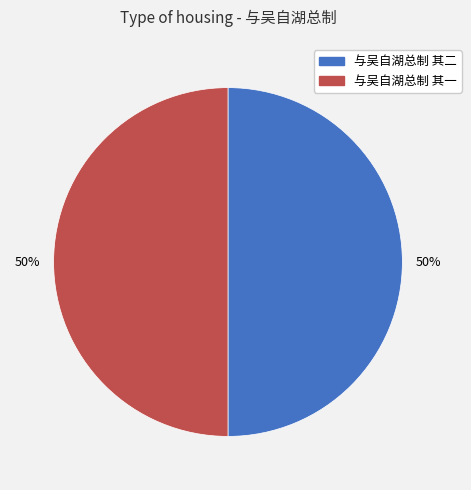

Is it true that 与吴自湖总制 其一 is 50% of the pie?

True